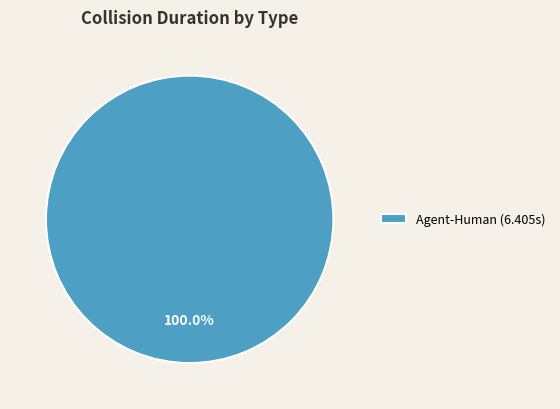

Rank the categories by value from lowest to highest.

Agent-Human (6.405s)